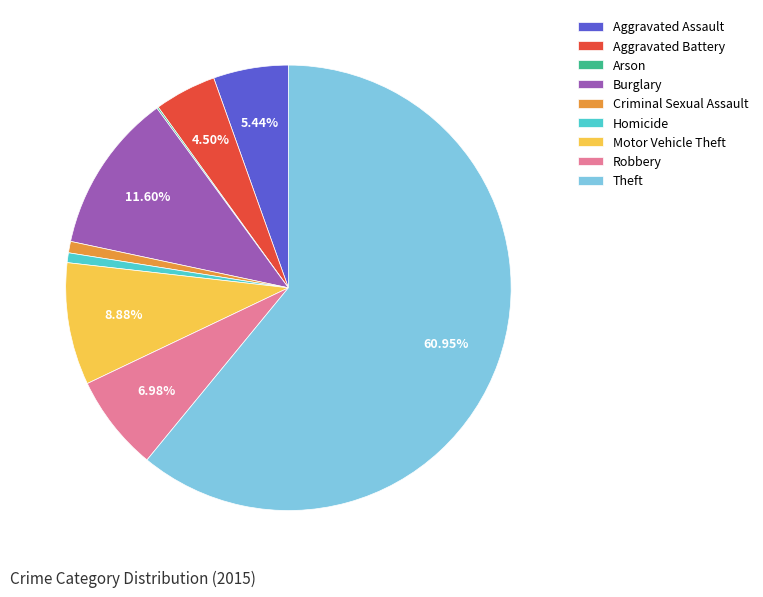

Which slice is the largest?

Theft